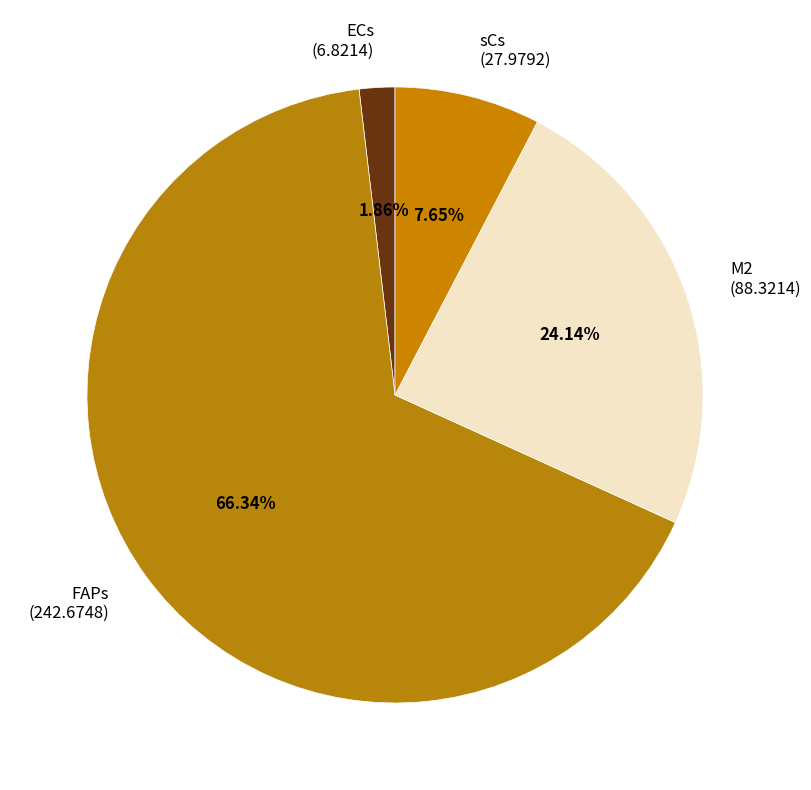

What is the ratio of the value at FAPs (242.6748) to the value at M2 (88.3214)?

2.7